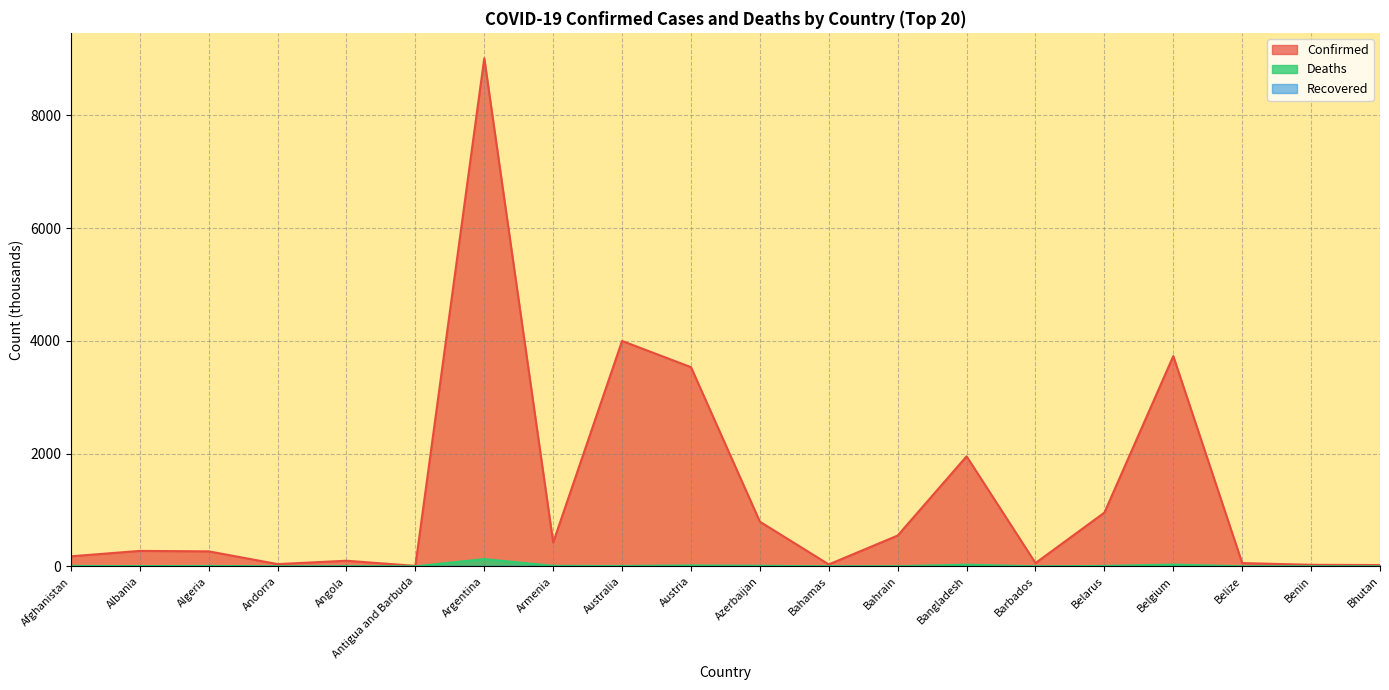

True or false: Deaths and Confirmed cross at least once.

False